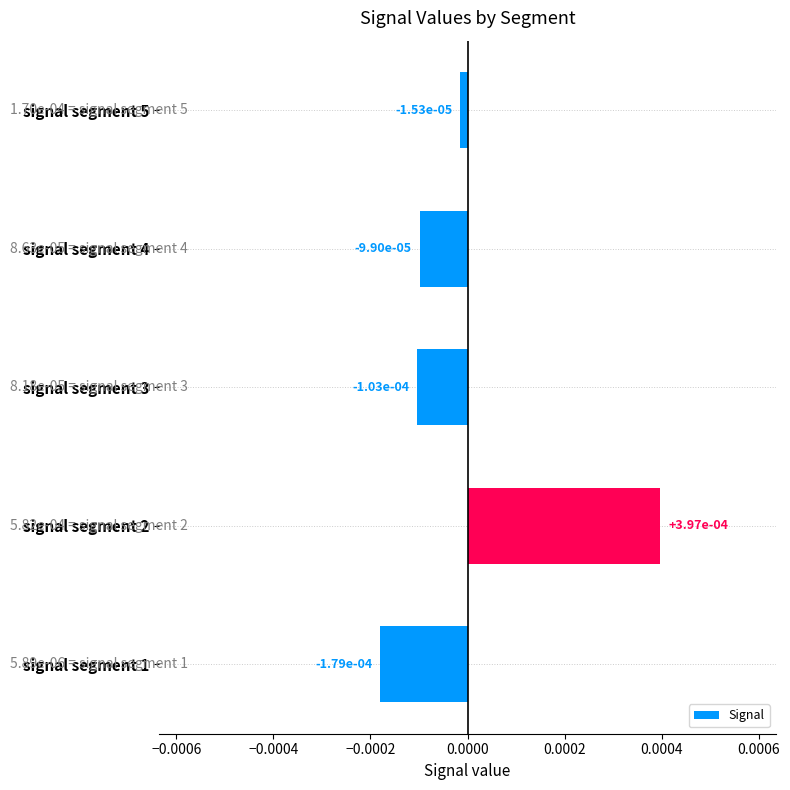

How many series are shown in this chart?

1